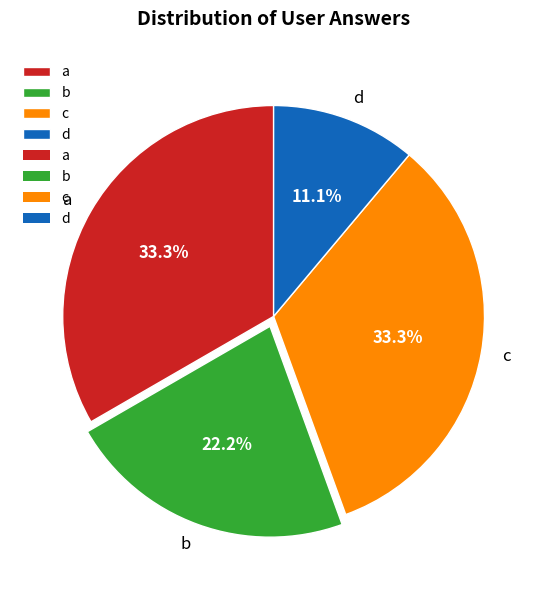

The d slice represents 1% of the pie. True or false?

False